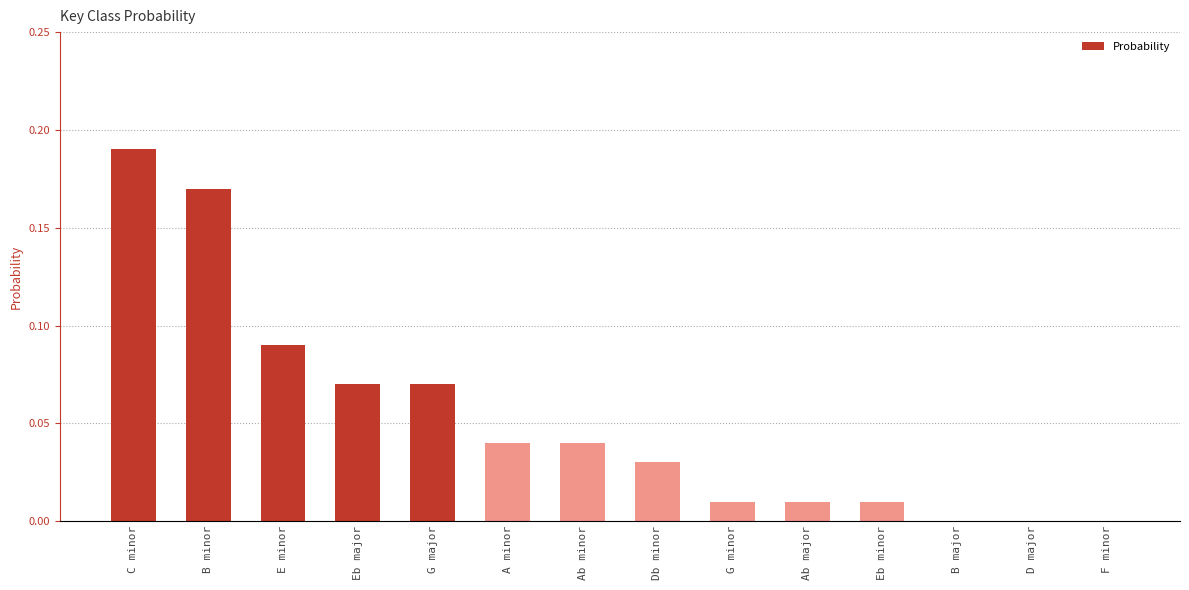

Between B minor and Db minor, which is larger?

B minor